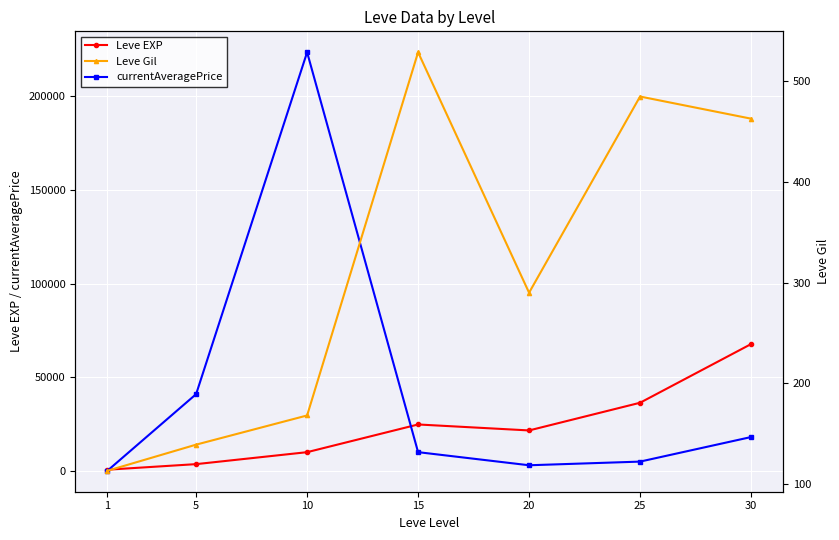

What is the sum of the Leve EXP values at 15 and 20?

46390.0